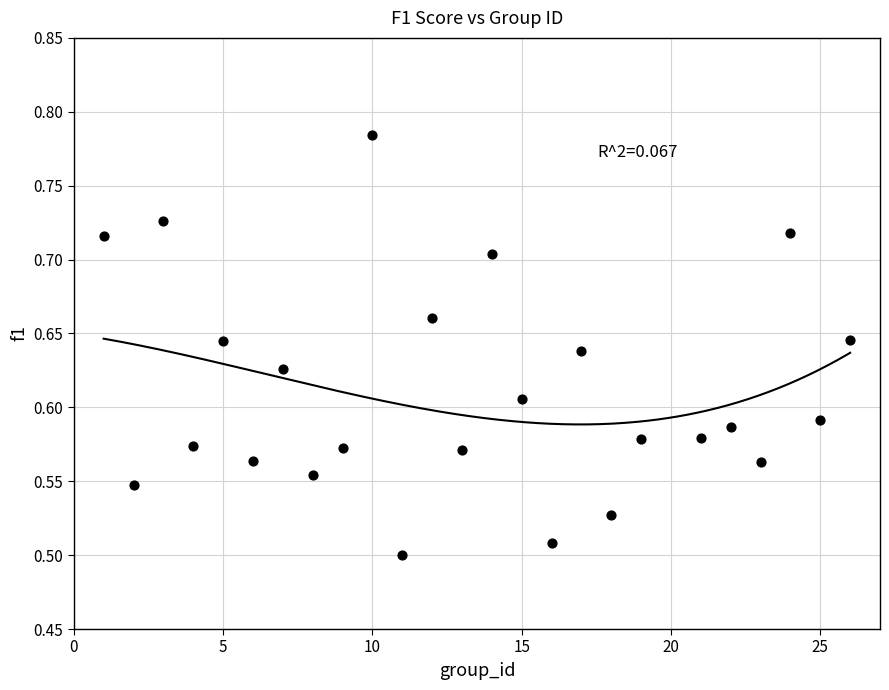

What is the range of Y values (max minus min)?

0.3